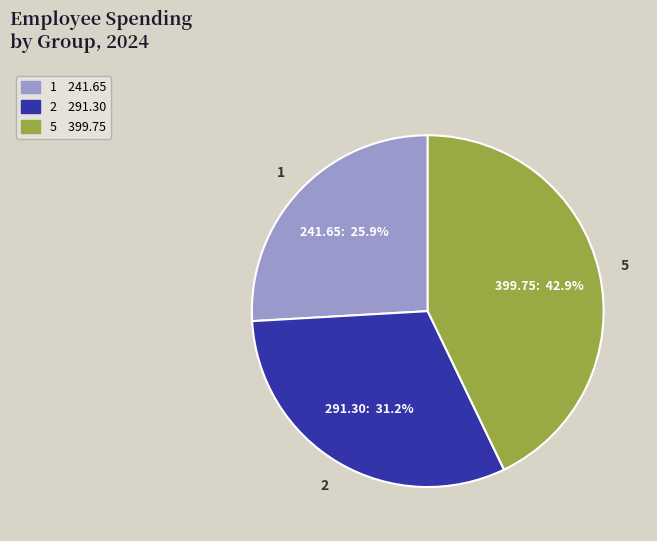

What is the largest slice in the pie chart?

5